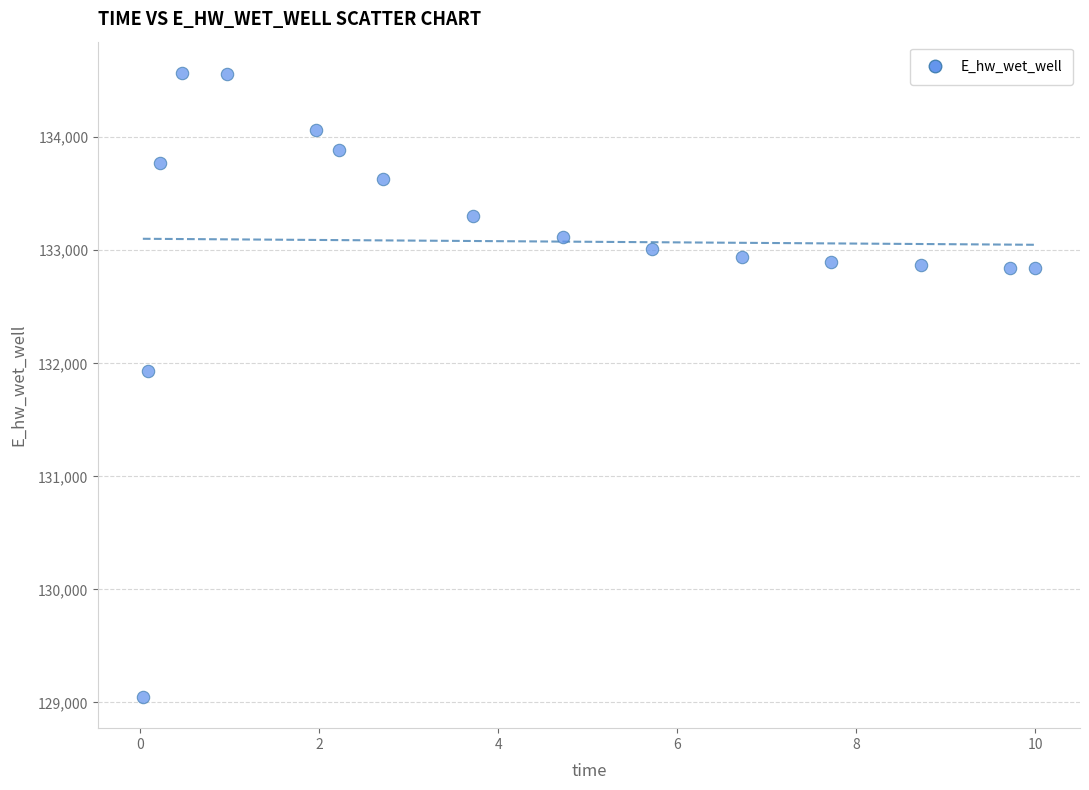

What is the range of Y values (max minus min)?

5520.7